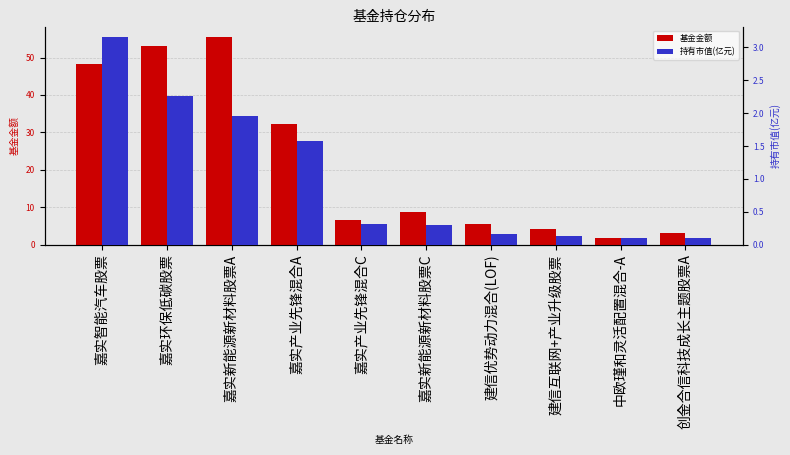

What value does the 基金金额 series have at 嘉实新能源新材料股票A?

55.5